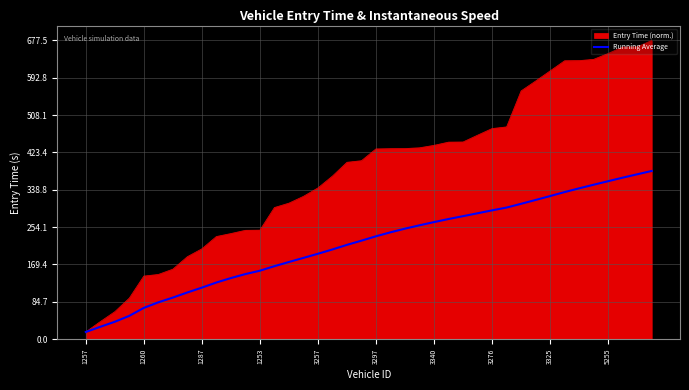

Which series has the largest range (max minus min)?

Entry Time (norm.)